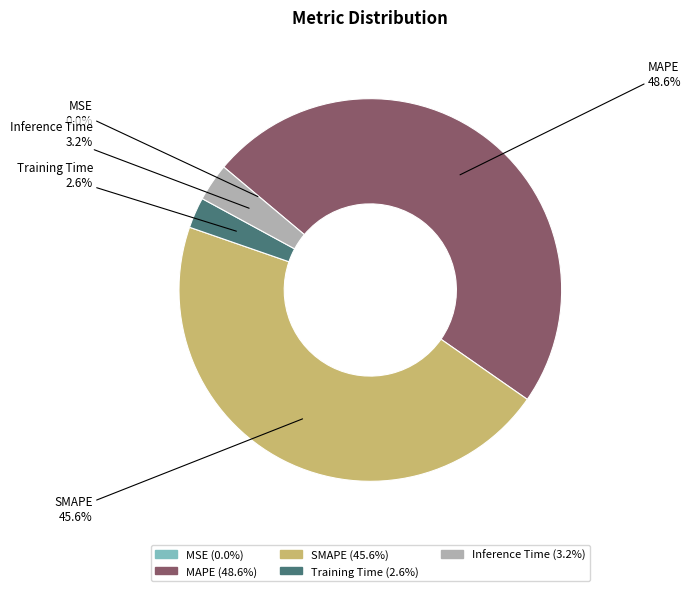

True or false: SMAPE accounts for 34% of the total.

False